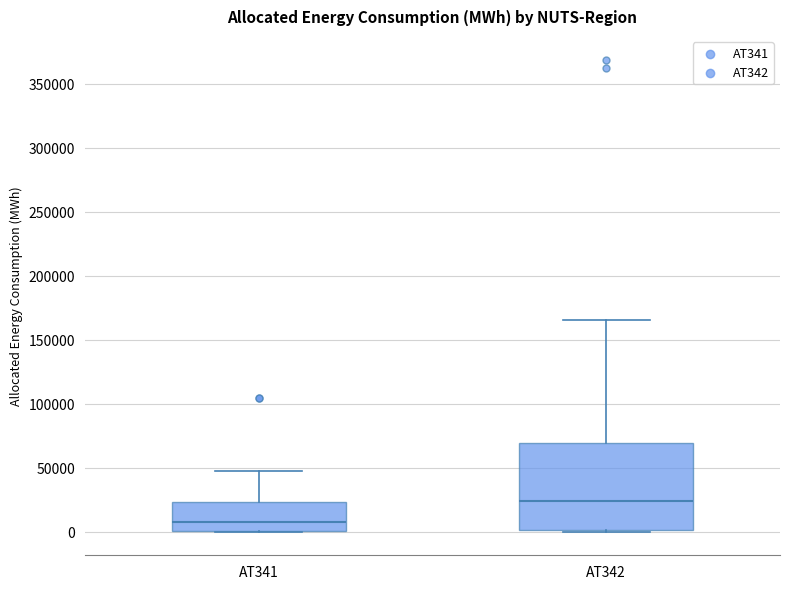

Reading left to right, read every box against the y-axis: the position of its median line, the range the box covers, and the ends of its whiskers. The values are not printed on the chart, so give them approximately, as read against the axis.

AT341: median 10000, box 0 to 25000, whiskers 0 to 50000
AT342: median 25000, box 0 to 70000, whiskers 0 (just below the box's lower edge) to 165000